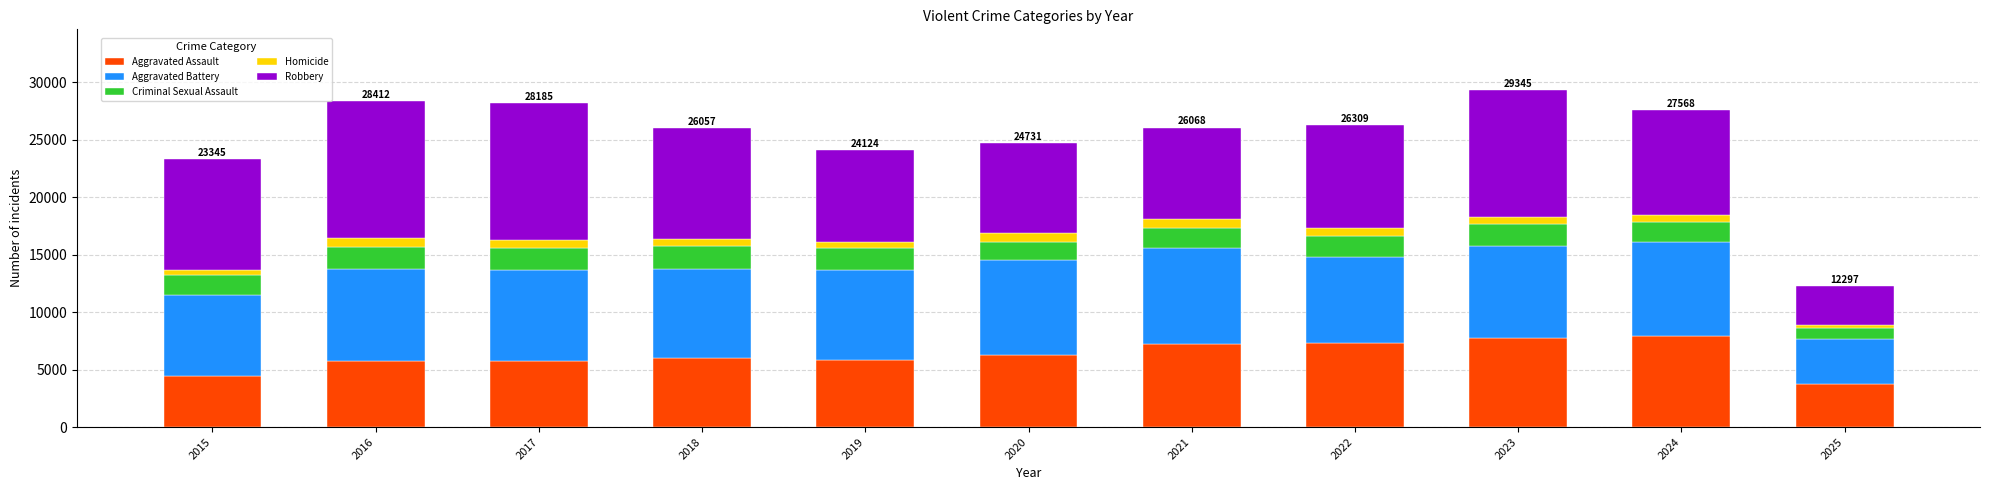

What is the sum of all Aggravated Assault values?

67994